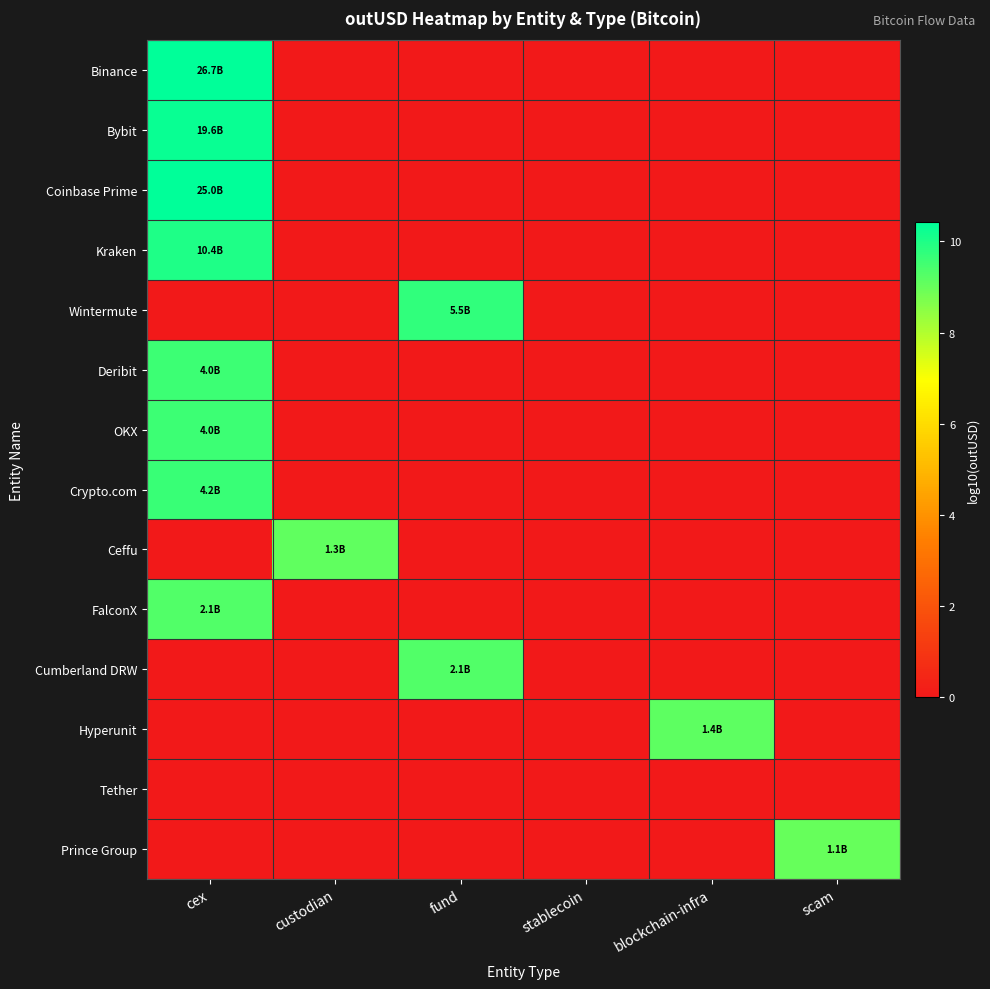

Reading right to left, transcribe all the data shown in this chart.

Binance: scam=0.0	blockchain-infra=0.0	stablecoin=0.0	fund=0.0	custodian=0.0	cex=10.4
Bybit: scam=0.0	blockchain-infra=0.0	stablecoin=0.0	fund=0.0	custodian=0.0	cex=10.3
Coinbase Prime: scam=0.0	blockchain-infra=0.0	stablecoin=0.0	fund=0.0	custodian=0.0	cex=10.4
Kraken: scam=0.0	blockchain-infra=0.0	stablecoin=0.0	fund=0.0	custodian=0.0	cex=10.0
Wintermute: scam=0.0	blockchain-infra=0.0	stablecoin=0.0	fund=9.7	custodian=0.0	cex=0.0
Deribit: scam=0.0	blockchain-infra=0.0	stablecoin=0.0	fund=0.0	custodian=0.0	cex=9.6
OKX: scam=0.0	blockchain-infra=0.0	stablecoin=0.0	fund=0.0	custodian=0.0	cex=9.6
Crypto.com: scam=0.0	blockchain-infra=0.0	stablecoin=0.0	fund=0.0	custodian=0.0	cex=9.6
Ceffu: scam=0.0	blockchain-infra=0.0	stablecoin=0.0	fund=0.0	custodian=9.1	cex=0.0
FalconX: scam=0.0	blockchain-infra=0.0	stablecoin=0.0	fund=0.0	custodian=0.0	cex=9.3
Cumberland DRW: scam=0.0	blockchain-infra=0.0	stablecoin=0.0	fund=9.3	custodian=0.0	cex=0.0
Hyperunit: scam=0.0	blockchain-infra=9.1	stablecoin=0.0	fund=0.0	custodian=0.0	cex=0.0
Tether: scam=0.0	blockchain-infra=0.0	stablecoin=0.0	fund=0.0	custodian=0.0	cex=0.0
Prince Group: scam=9.0	blockchain-infra=0.0	stablecoin=0.0	fund=0.0	custodian=0.0	cex=0.0